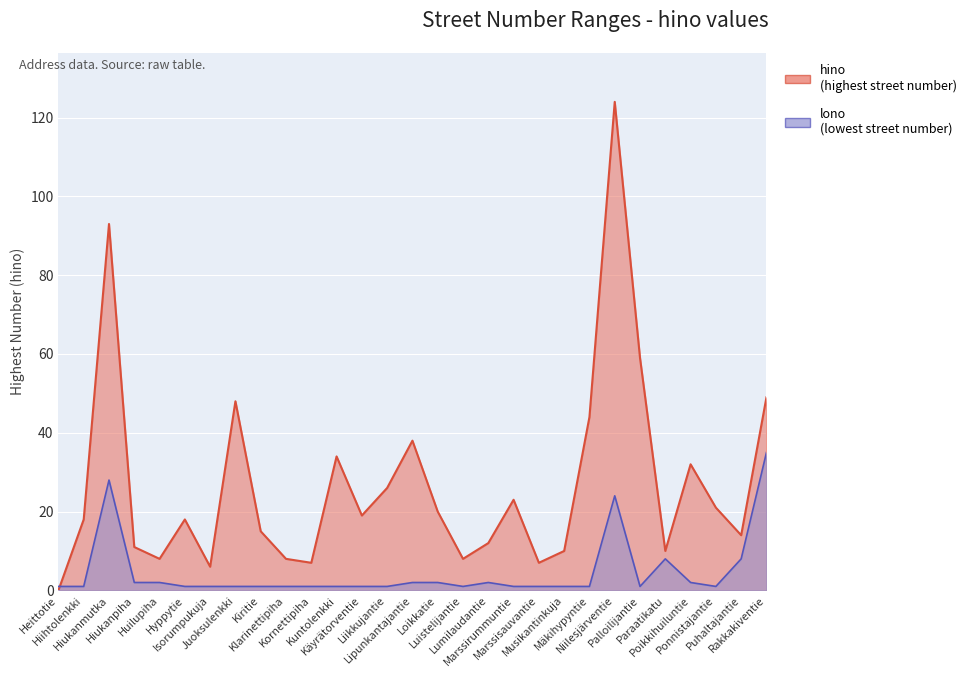

Rank the categories by value from lowest to highest.

Heittotie, Isorumpukuja, Kornettipiha, Marssisauvantie, Huilupiha, Klarinettipiha, Luistelijantie, Musikantinkuja, Paraatikatu, Hiukanpiha, Lumilaudantie, Puhaltajantie, Kiritie, Hiihtolenkki, Hyppytie, Käyrätorventie, Loikkatie, Ponnistajantie, Marssirummuntie, Liikkujantie, Poikkihuiluntie, Kuntolenkki, Lipunkantajantie, Mäkihypyntie, Juoksulenkki, Rakkakiventie, Palloilijantie, Hiukanmutka, Niilesjärventie